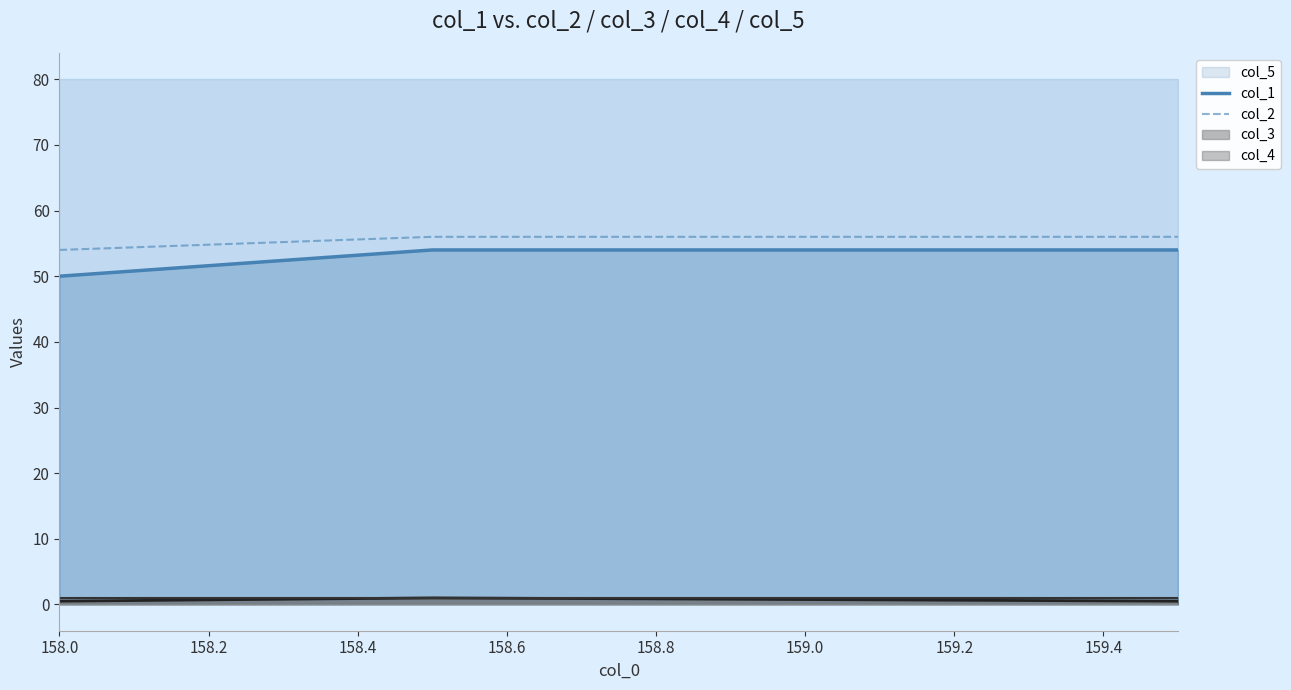

How many lines are shown in the chart?

2